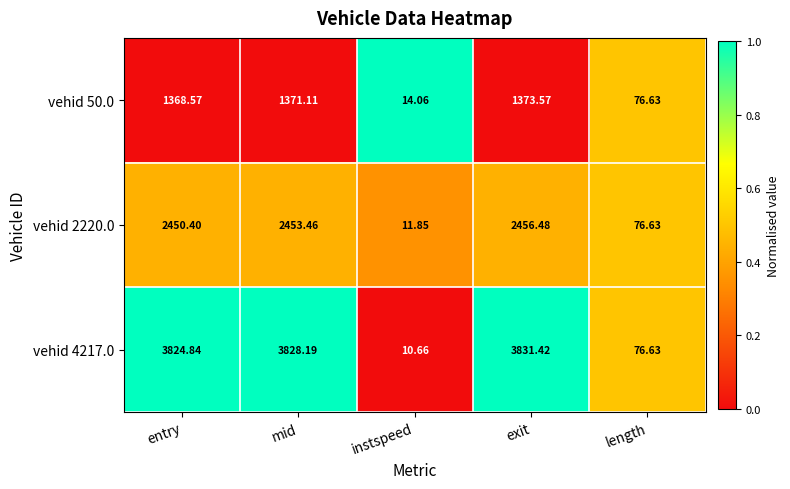

At which label does vehid 2220.0 first exceed 2450?

entry